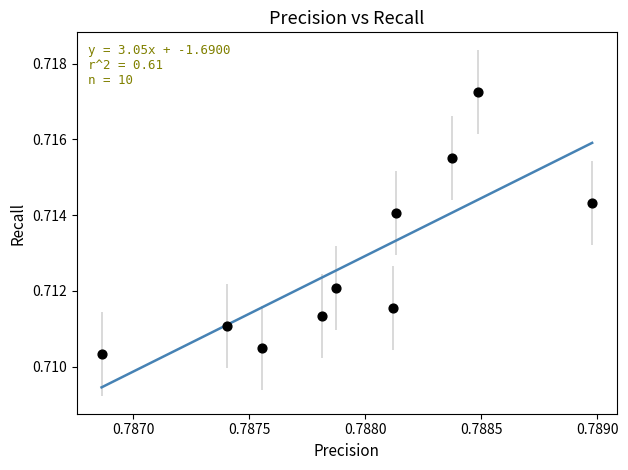

What is the average X value?

0.8